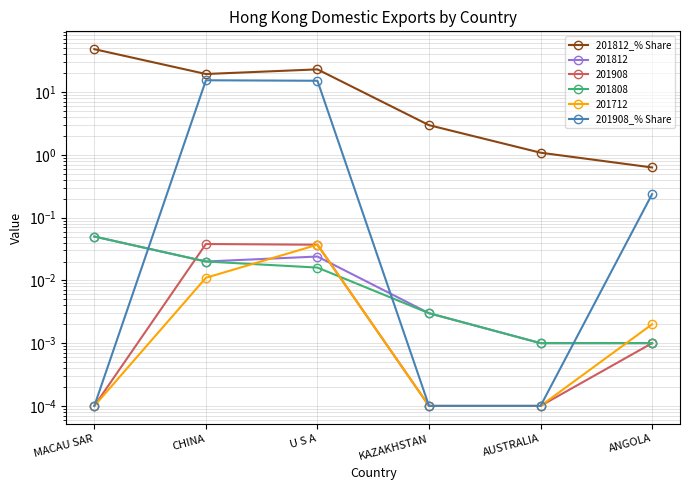

Where is the first local maximum for 201812_% Share?

U S A